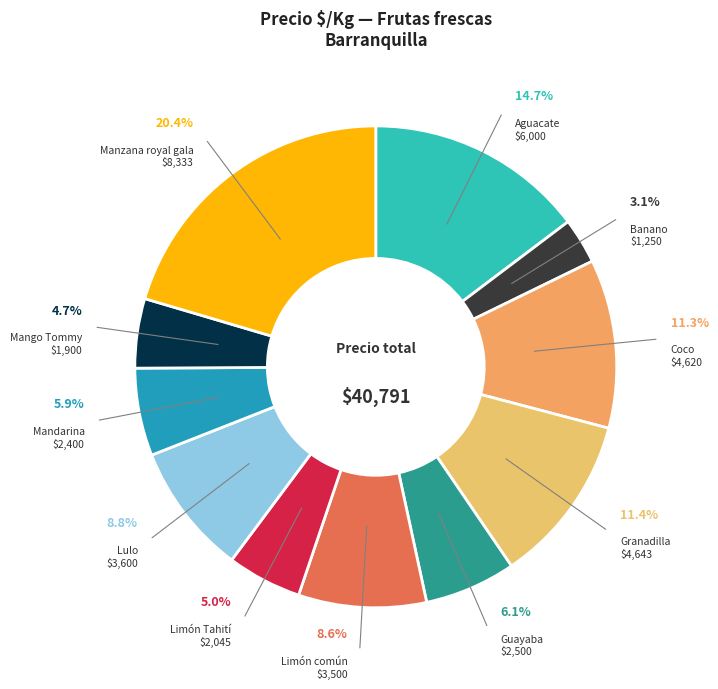

Approximately how many times larger is the value at Guayaba compared to Granadilla?

0.5